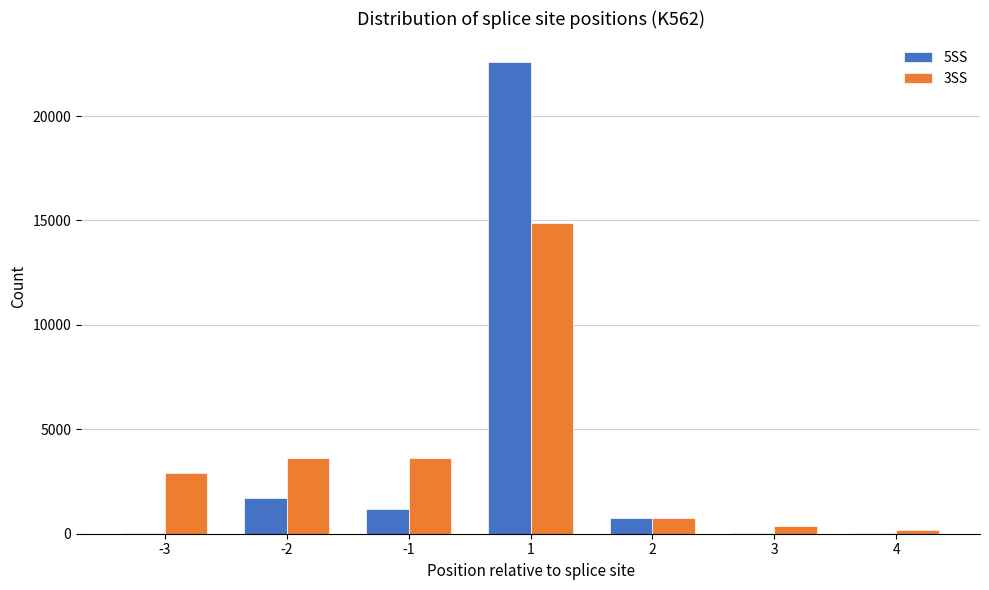

What is the greatest value displayed?

22581